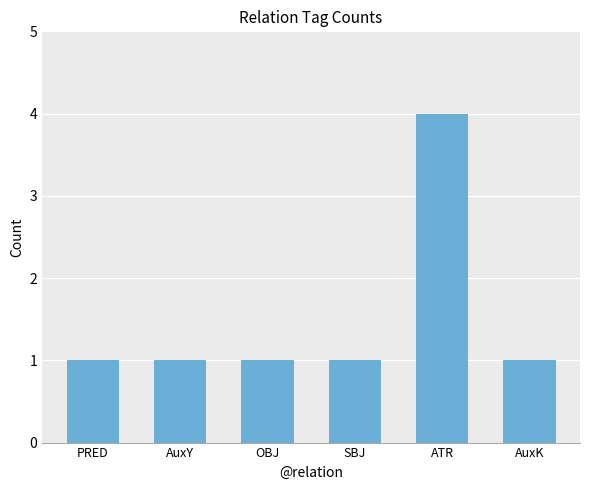

What is the difference between the maximum and minimum values?

3